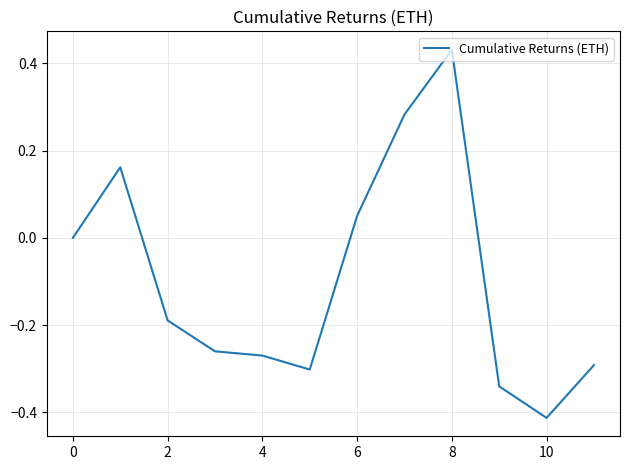

Does the chart display data point markers on the line(s)?

No